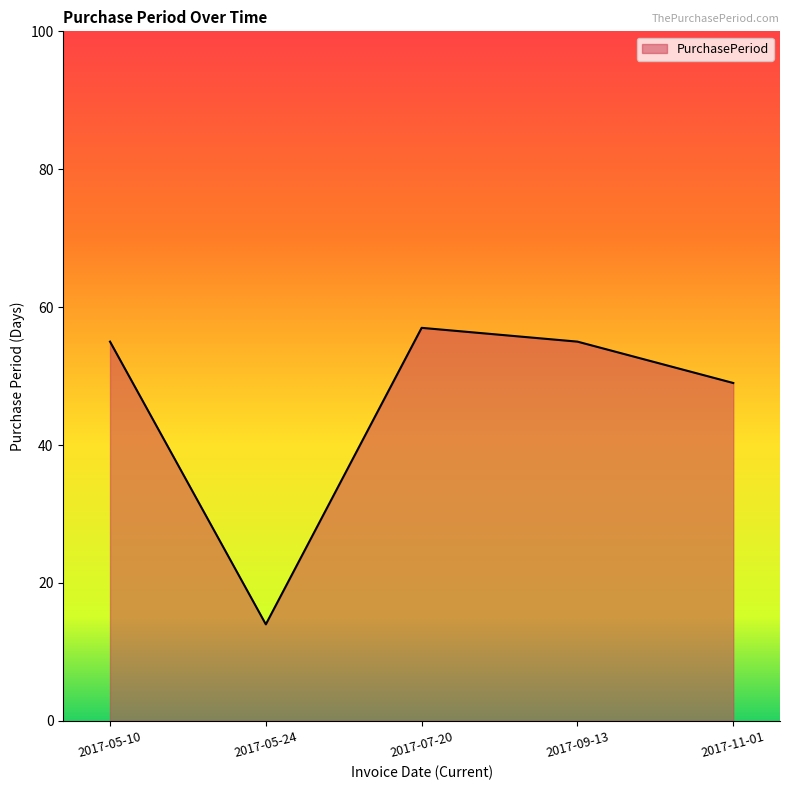

How many distinct data groups are displayed?

1